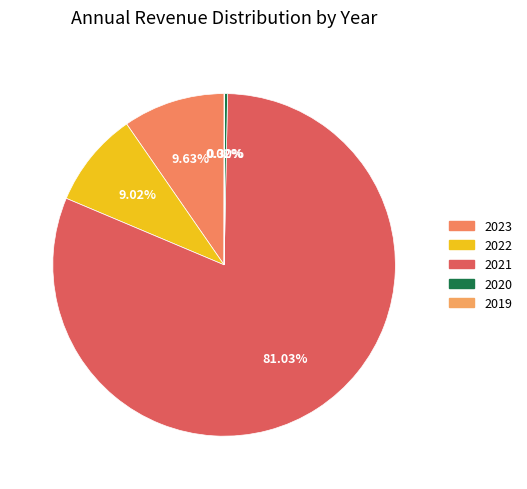

How much of the chart is everything except 2019?

100.0%